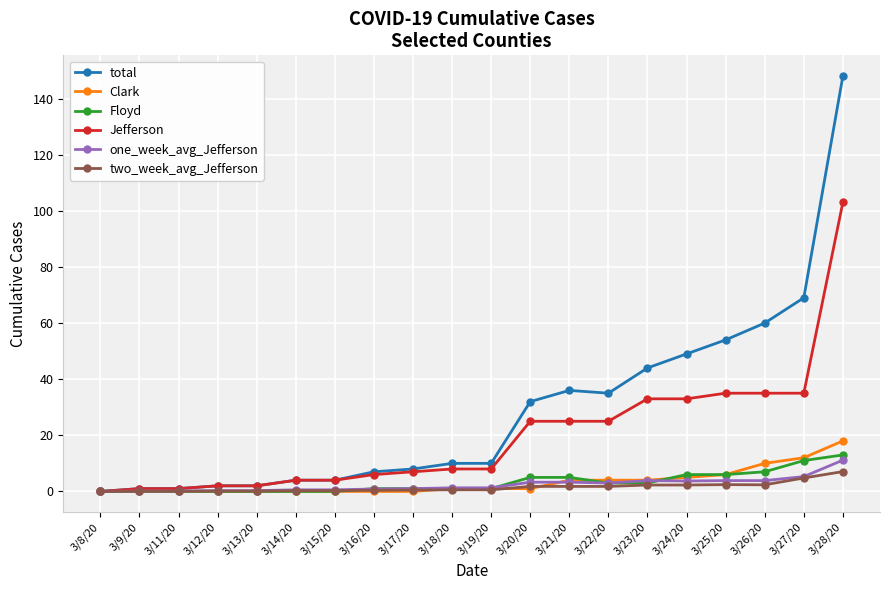

True or false: Clark and Floyd cross at least once.

True